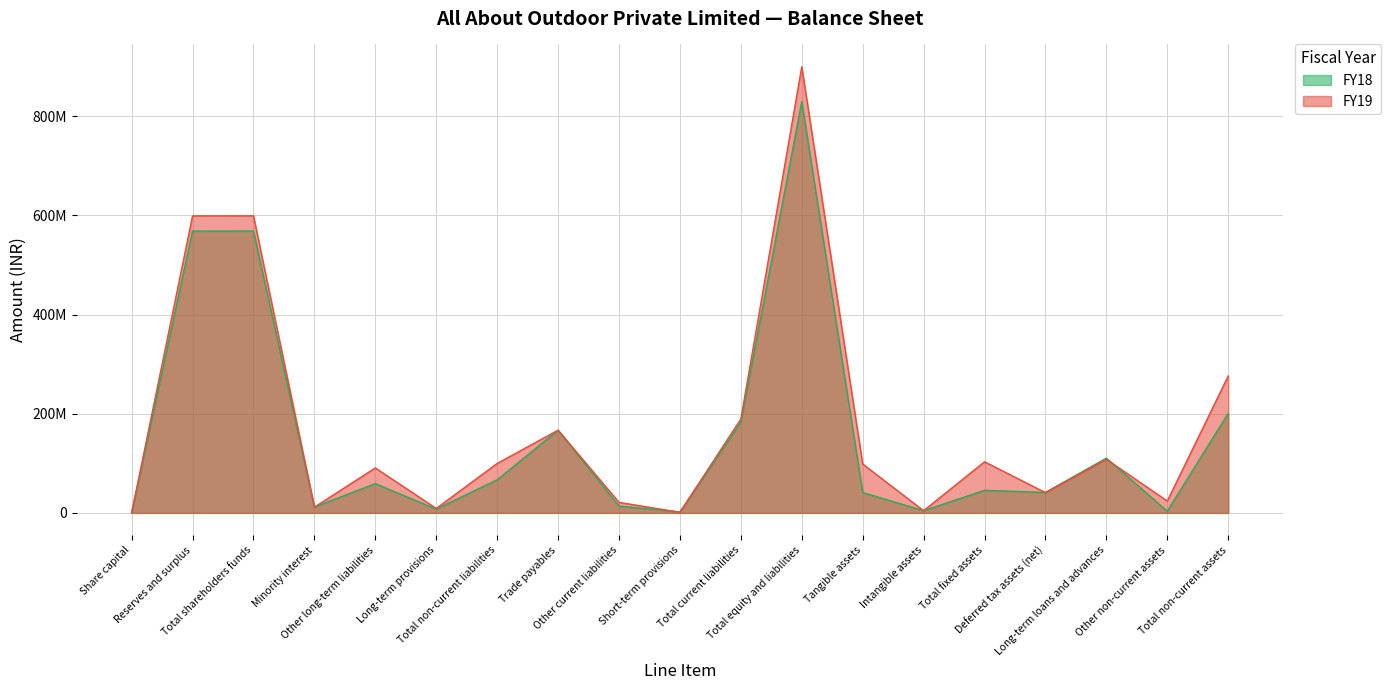

The FY18 series shows 317974322 at Total current liabilities. True or false?

False